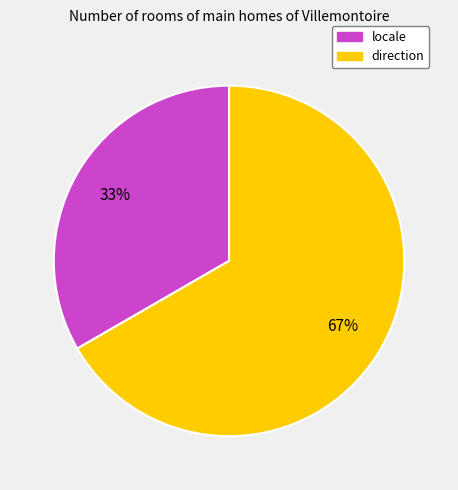

Which slice represents more than half of the pie?

direction